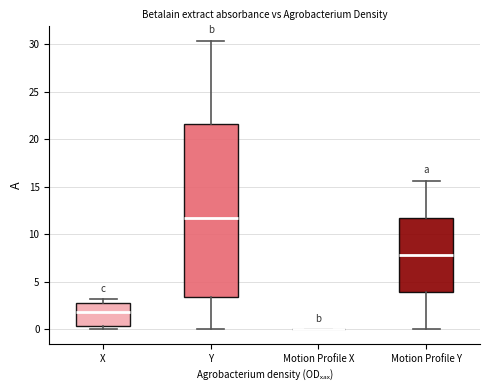

Reading left to right, read every box against the y-axis: the position of its median line, the range the box covers, and the ends of its whiskers. The values are not printed on the chart, so give them approximately, as read against the axis.

X: median 2.0, box 0.5 to 2.5, whiskers 0.0 to 3.0
Y: median 12.0, box 3.5 to 21.5, whiskers 0.0 to 30.5
Motion Profile X: box collapsed to a line at 0.0, whiskers 0.0 to 0.0
Motion Profile Y: median 8.0, box 4.0 to 11.5, whiskers 0.0 to 15.5